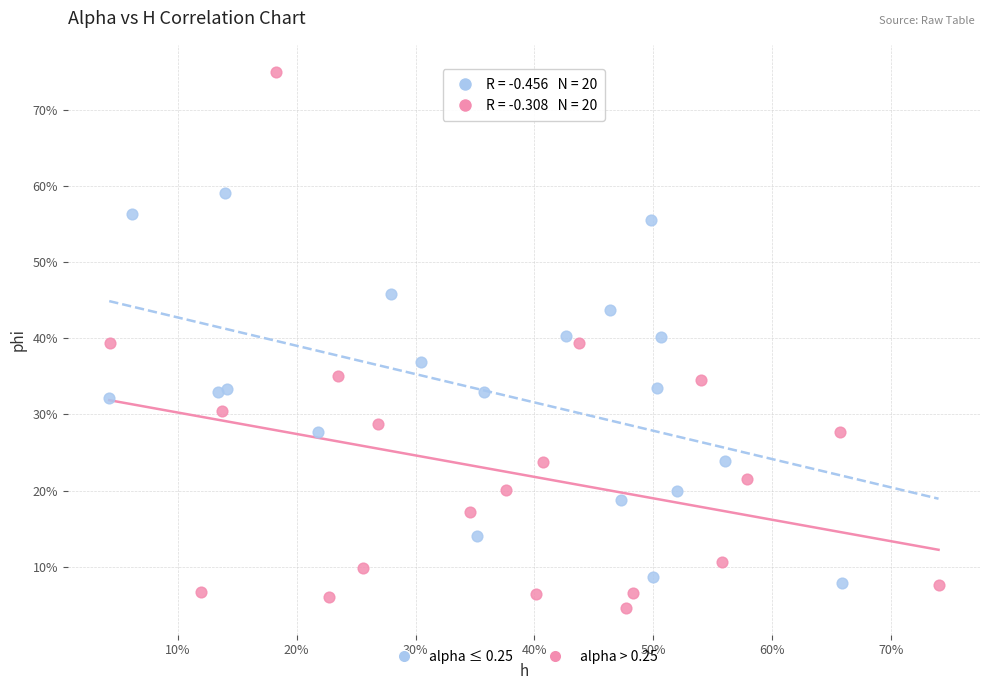

Which series reaches the maximum Y coordinate?

alpha > 0.25